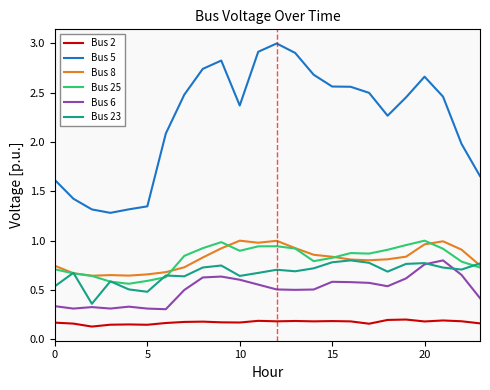

Which series has the widest spread of values?

Bus 5